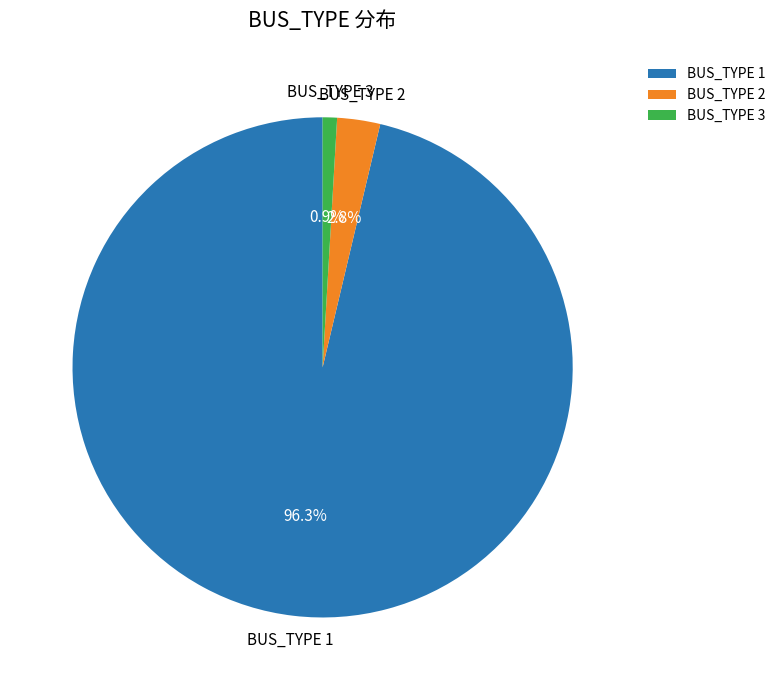

How many segments does this pie chart have?

3